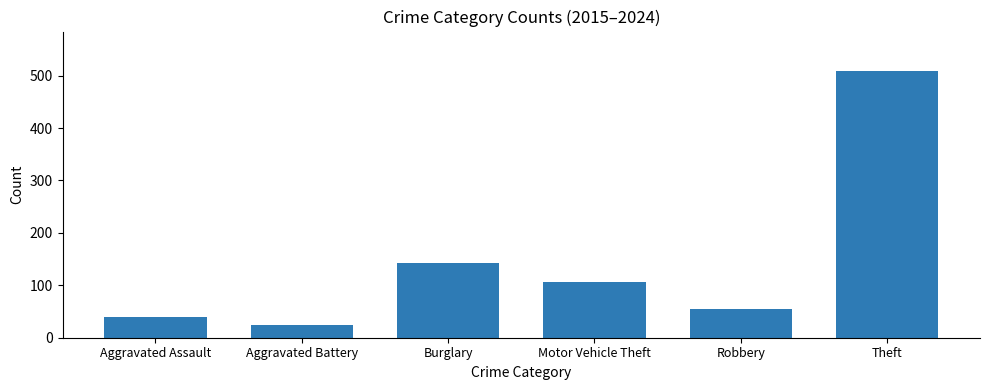

Is it true that the value at Robbery is 26?

False